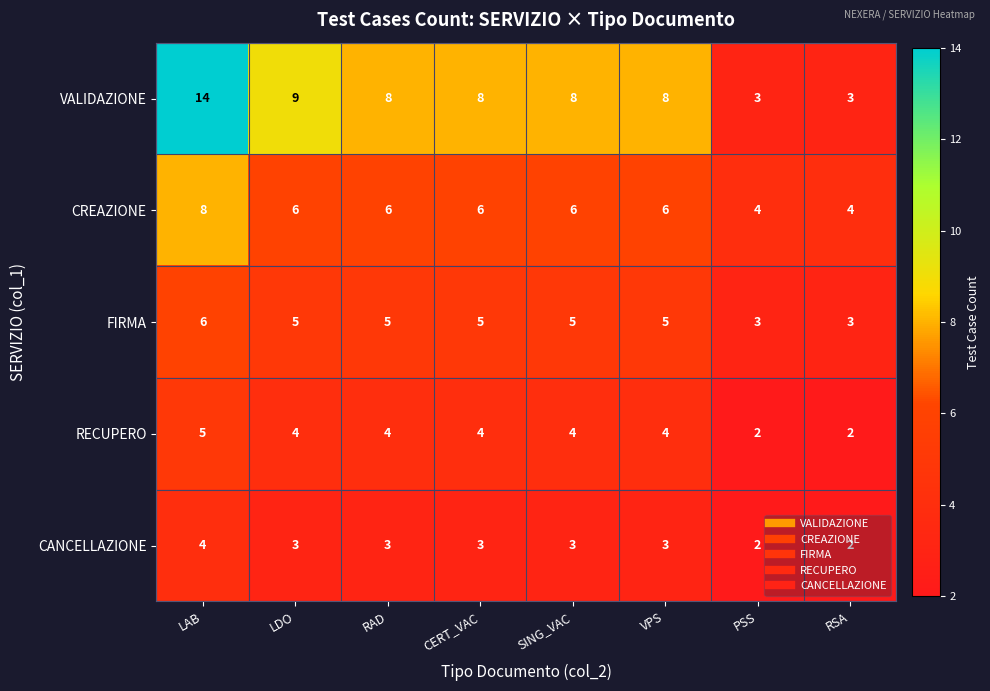

Is it true that FIRMA equals 7 at SING_VAC?

False